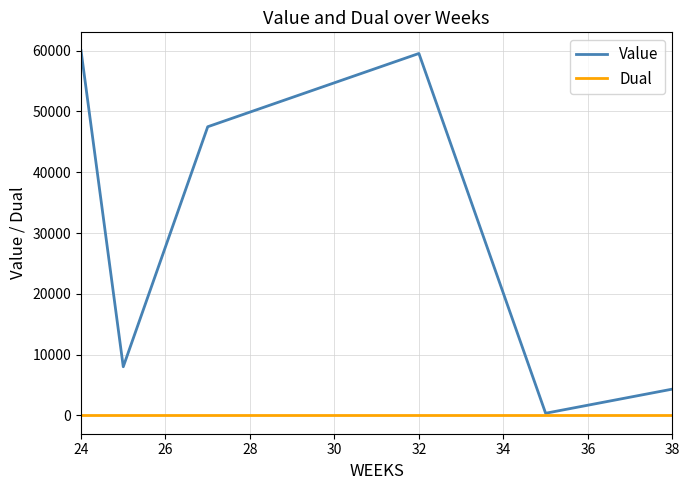

Is this an area chart (filled region under the line)?

No